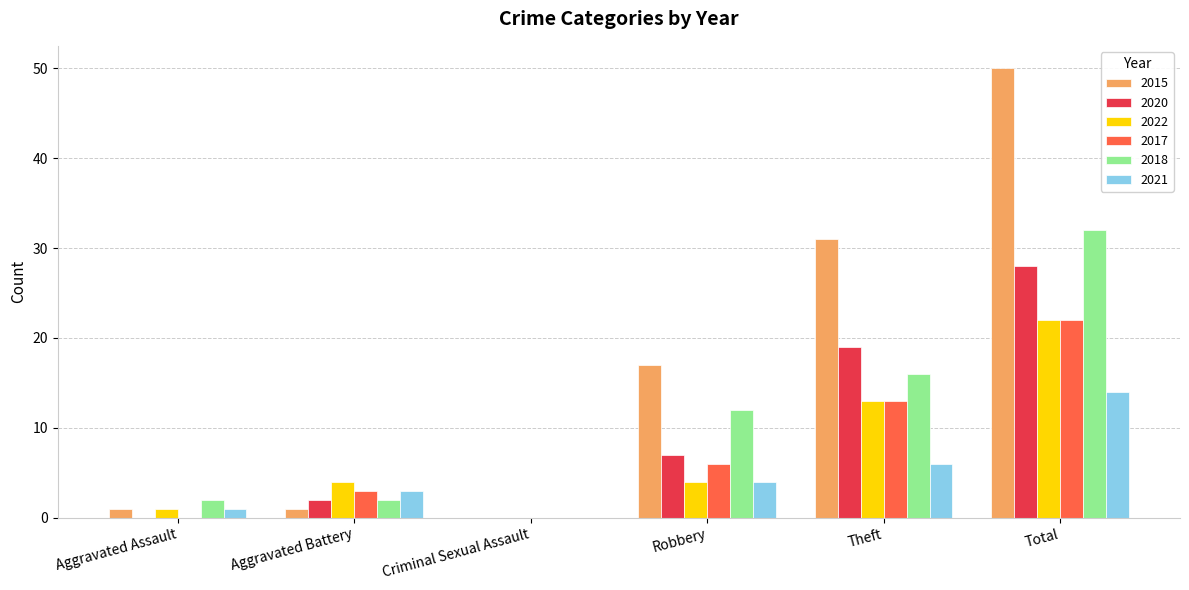

Which series changed the most between Robbery and Total?

2015